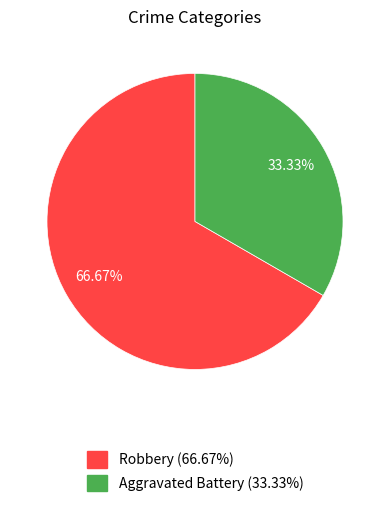

Count the number of slices in the pie.

2